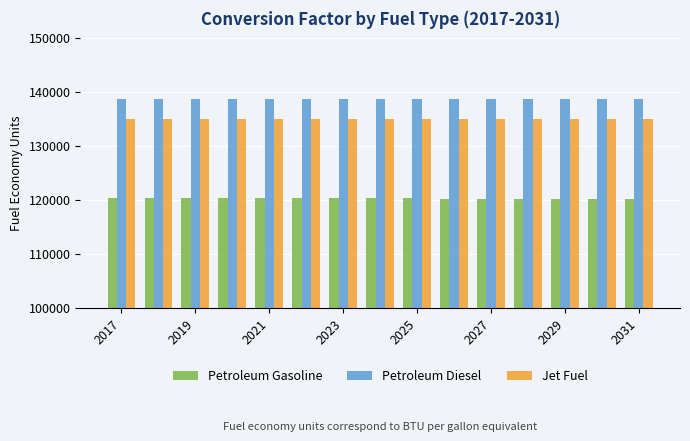

Which series has the largest total across all categories?

Petroleum Diesel